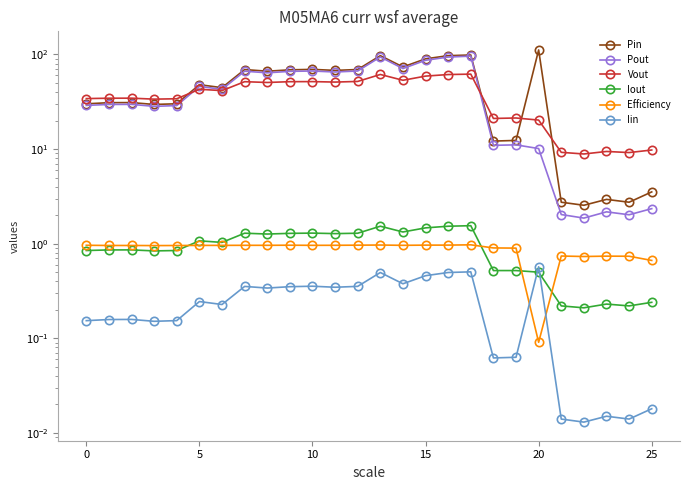

In Iout, how many points are lower than both neighbors (excluding endpoints)?

7